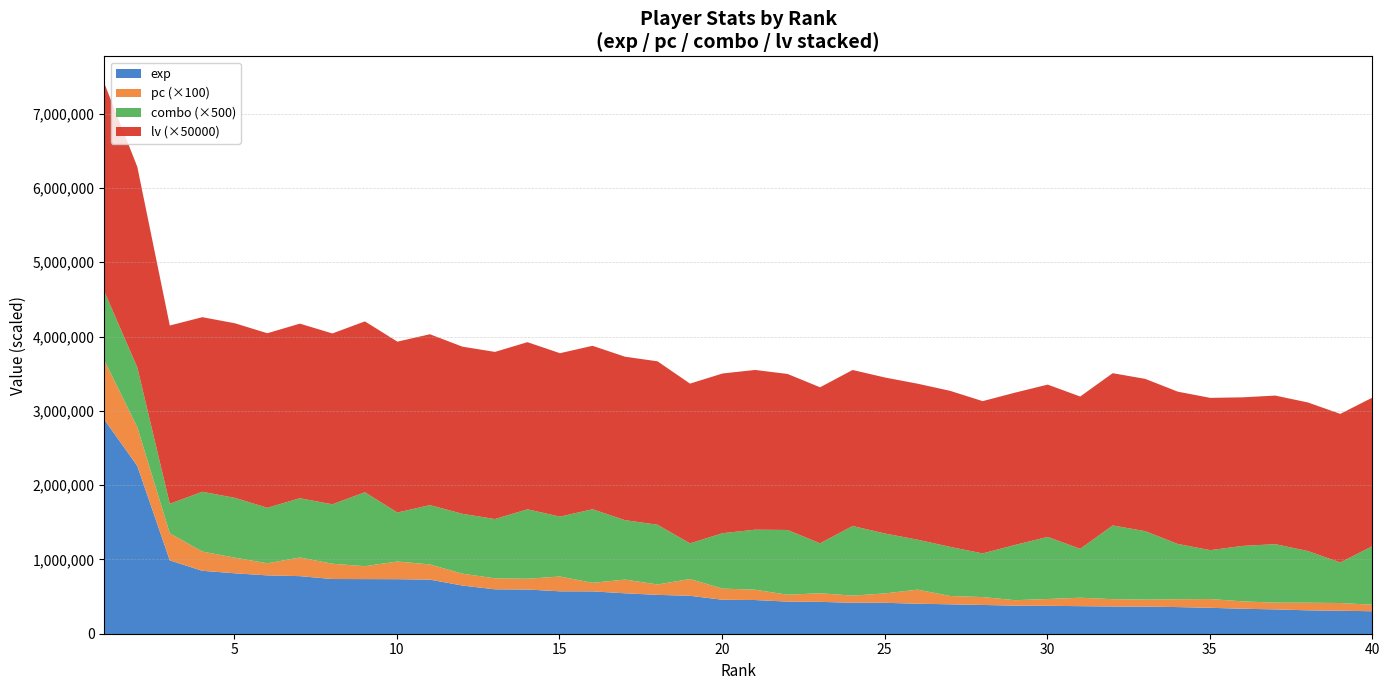

Between 2 and 7, which series saw the biggest shift?

exp